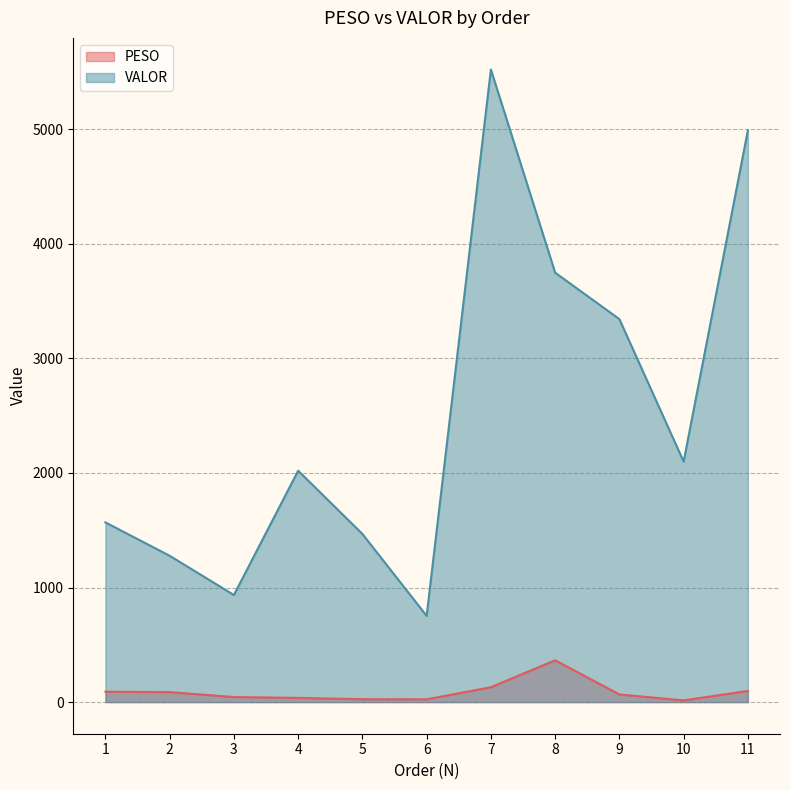

What value does the PESO series have at 5?

25.3